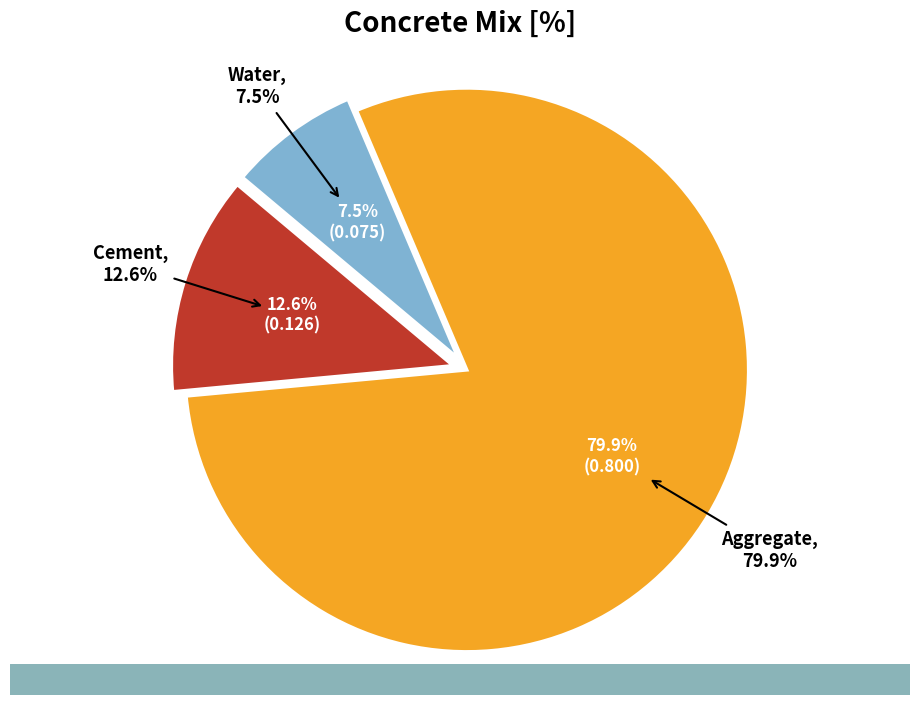

Which slice is the smallest?

Water